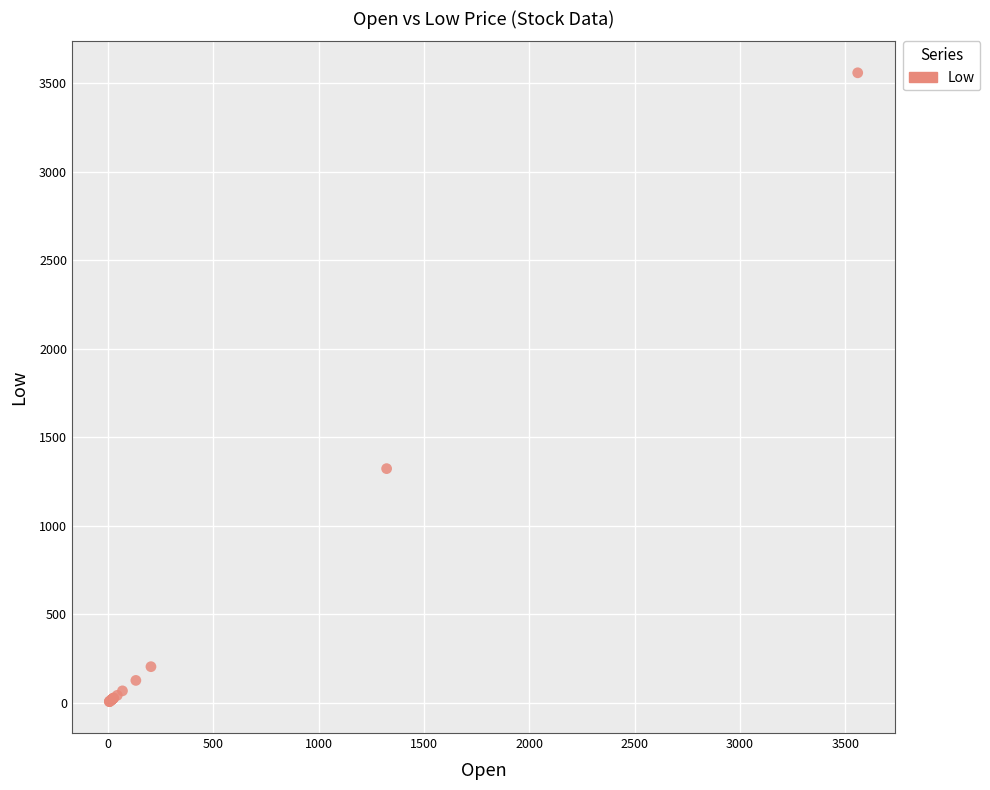

What Y value in the scatter plot is closest to 1782?

1322.3